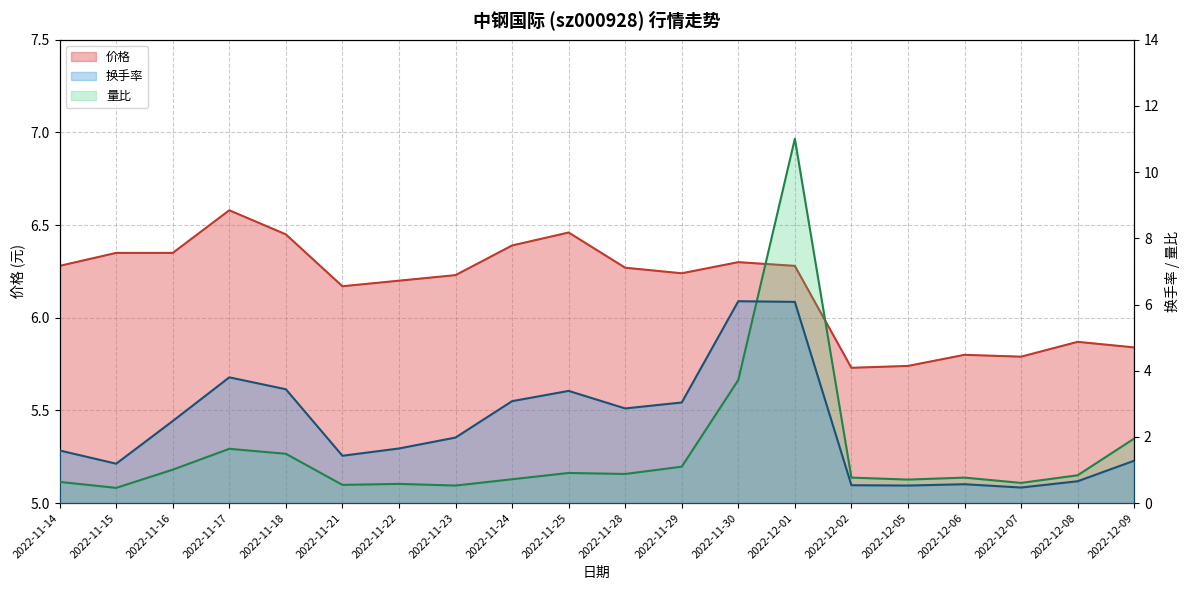

What is the difference between the 量比 values at 2022-12-09 and 2022-11-14?

1.3